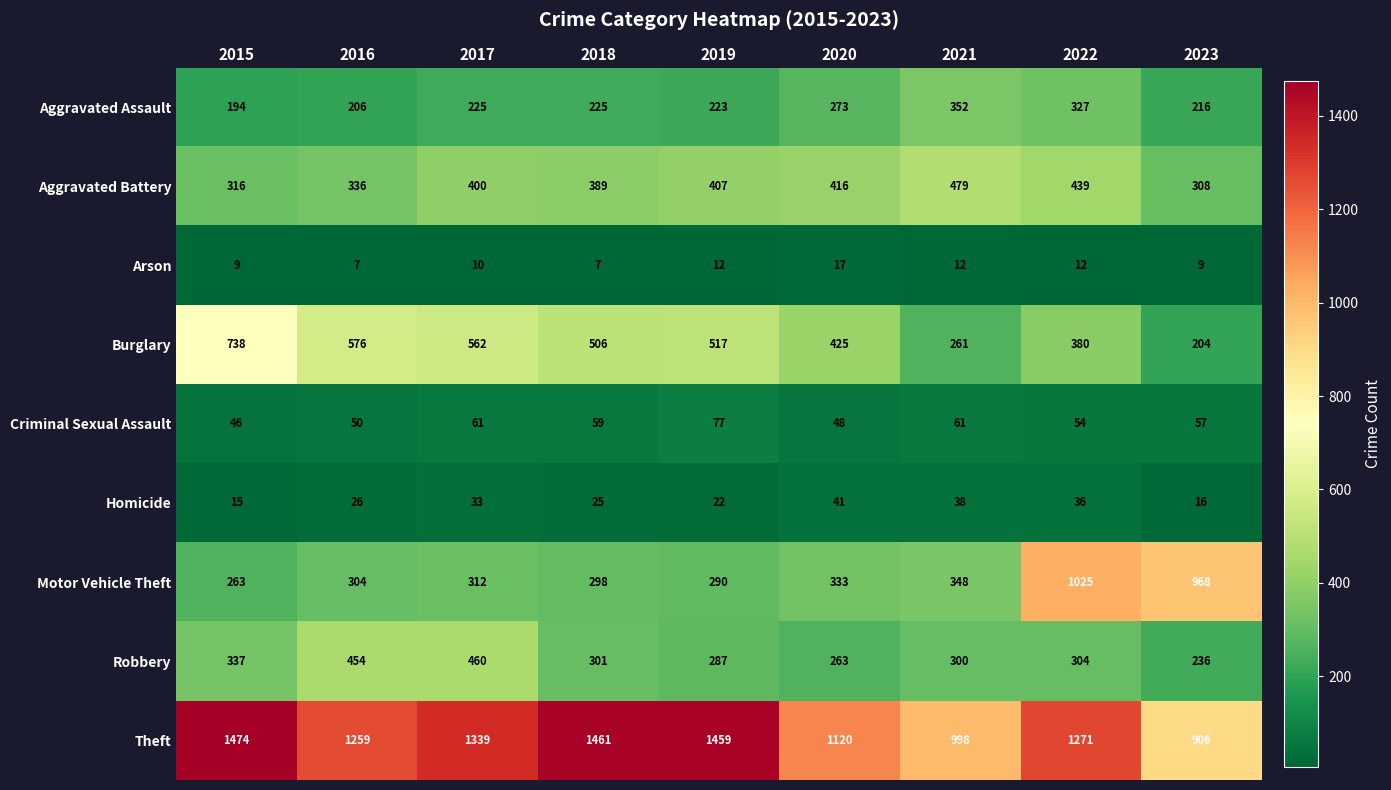

At which category is the sum across all series the highest?

2022